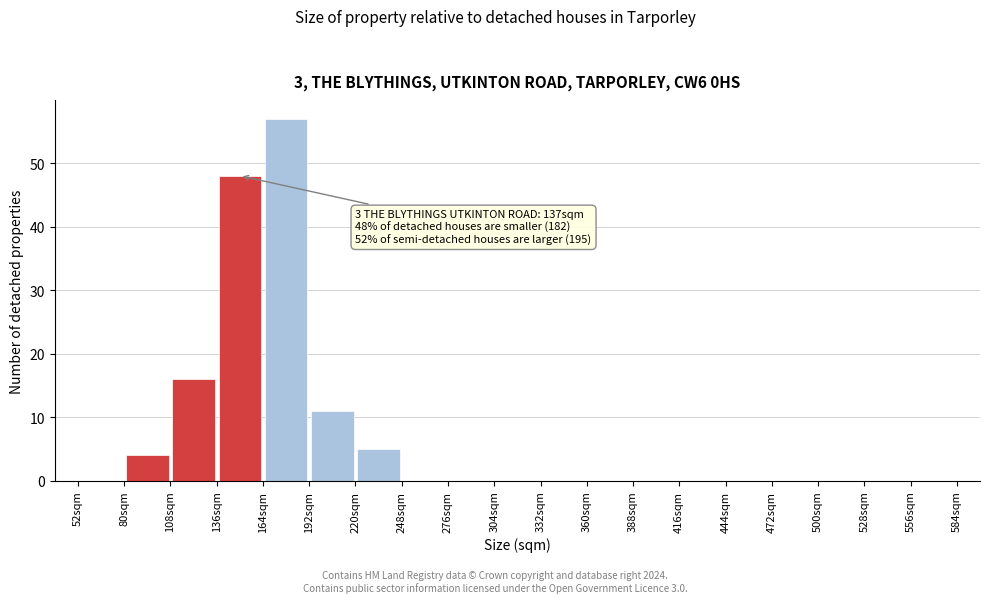

Which range on the x-axis has the tallest bar?

164 to 192